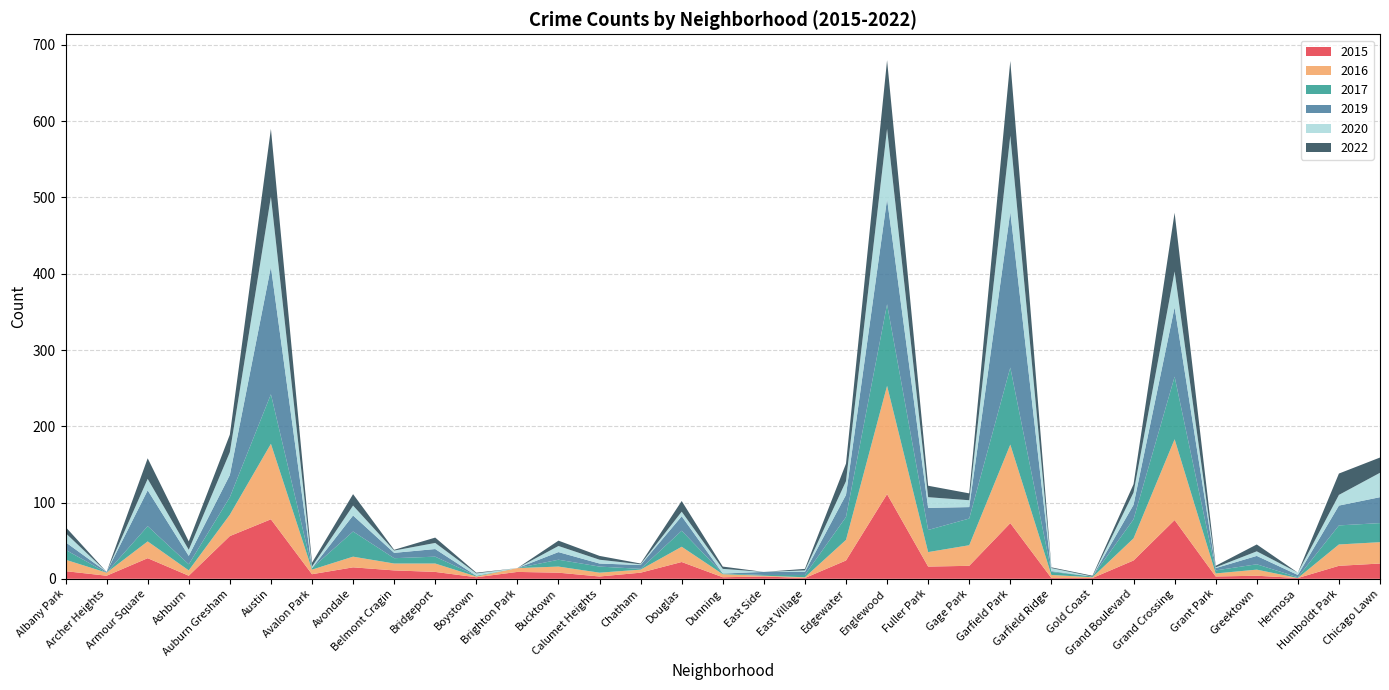

Reading right to left, list all the values displayed in this chart.

2015: 20	17	1	4	3	77	24	1	1	73	17	16	111	24	1	3	2	22	8	3	8	9	2	9	11	15	6	78	56	4	27	4	10
2016: 28	28	0	8	4	106	29	1	4	103	27	19	142	27	1	1	4	20	4	5	8	5	1	11	9	14	6	99	28	7	22	4	15
2017: 25	25	1	7	4	82	25	1	4	101	35	29	107	30	3	1	1	21	1	8	9	0	1	9	7	33	2	65	23	8	20	0	13
2019: 34	26	3	11	3	91	19	0	1	204	15	29	138	29	4	4	0	19	5	4	10	0	0	10	7	21	0	167	29	11	47	1	10
2020: 32	14	3	6	1	47	16	0	4	100	9	14	92	18	2	0	6	6	1	5	8	0	3	8	3	13	2	92	30	8	15	0	12
2022: 20	28	0	9	2	77	11	1	1	98	9	15	90	23	2	0	3	14	1	5	7	0	1	7	1	15	5	89	23	11	27	0	8